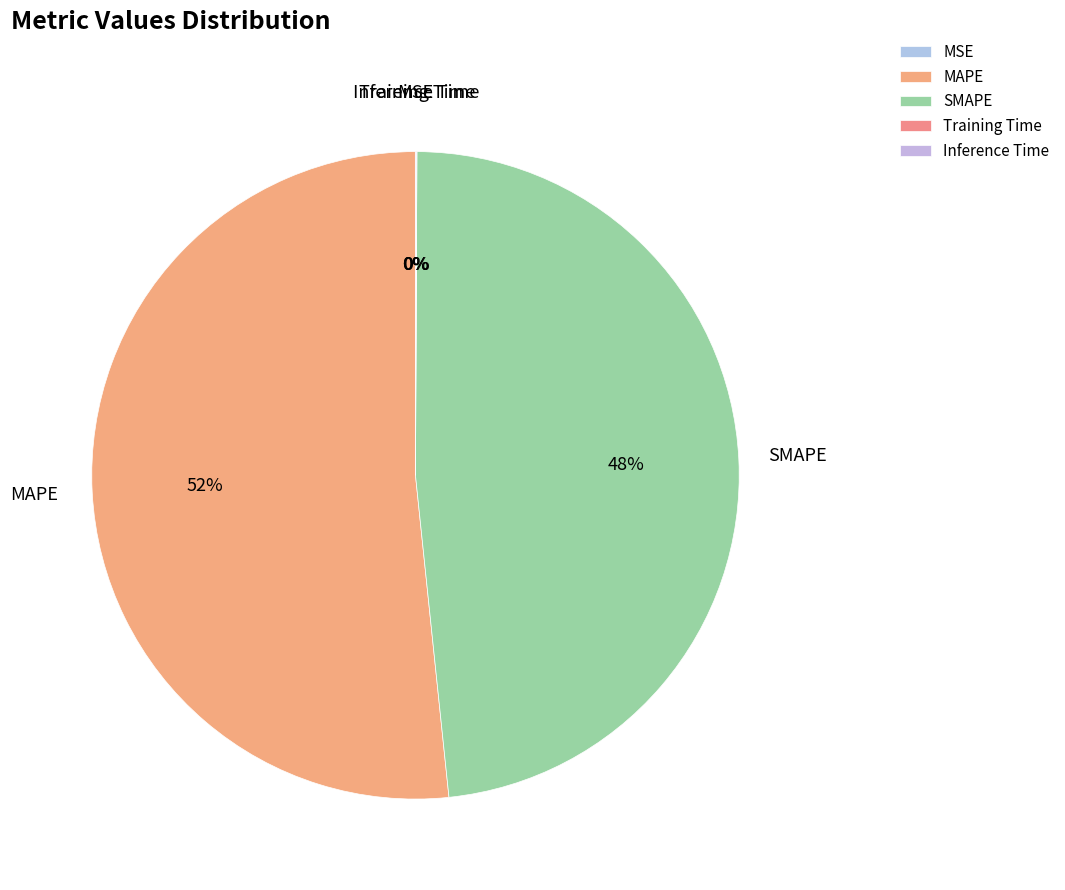

What is the largest slice in the pie chart?

MAPE